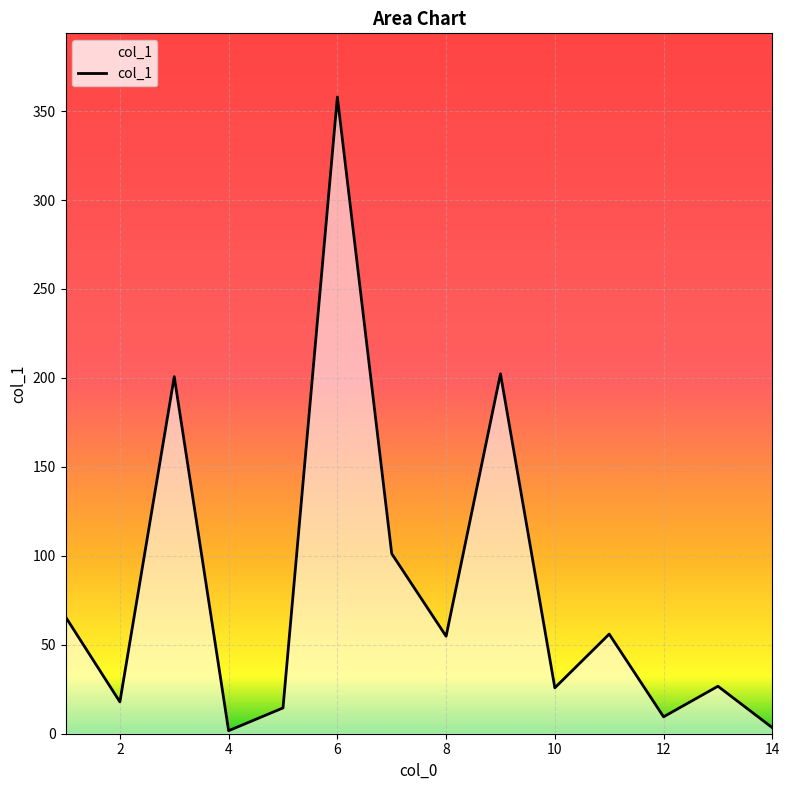

What is the maximum value shown in the chart?

357.9